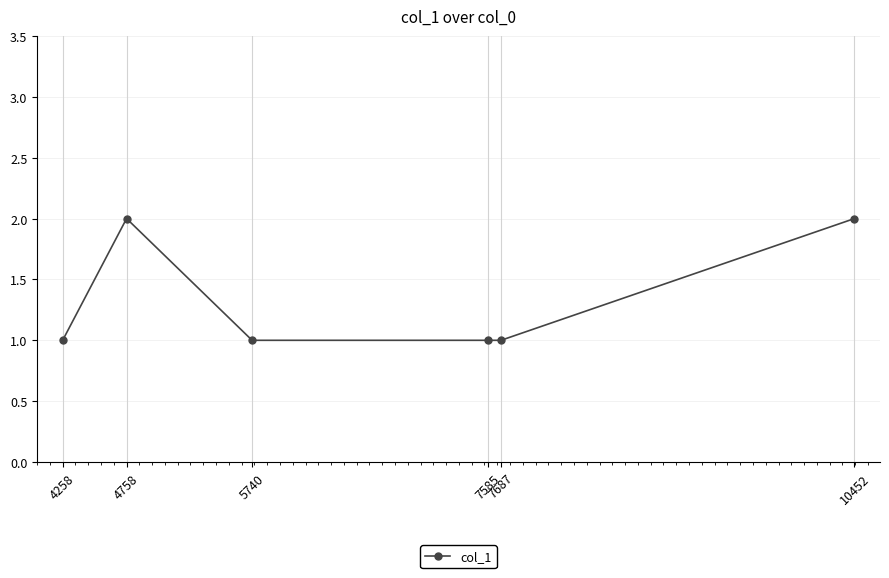

What is the change in value from 4758 to 7585?

-1